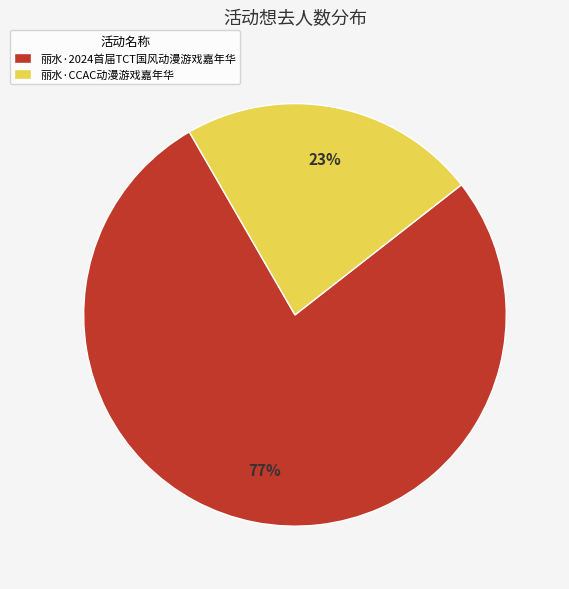

How many slices are in this pie chart?

2